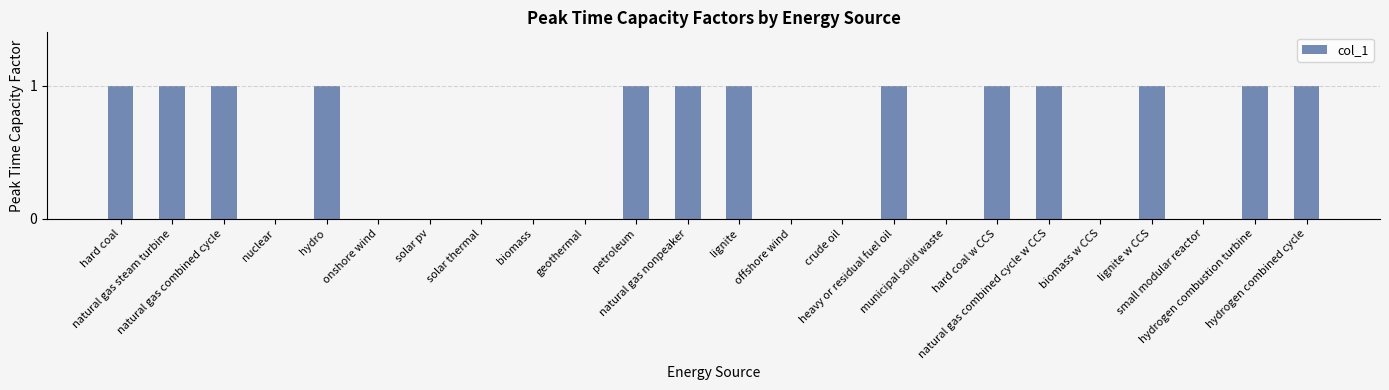

True or false: the data shows 2 at hard coal w CCS.

False